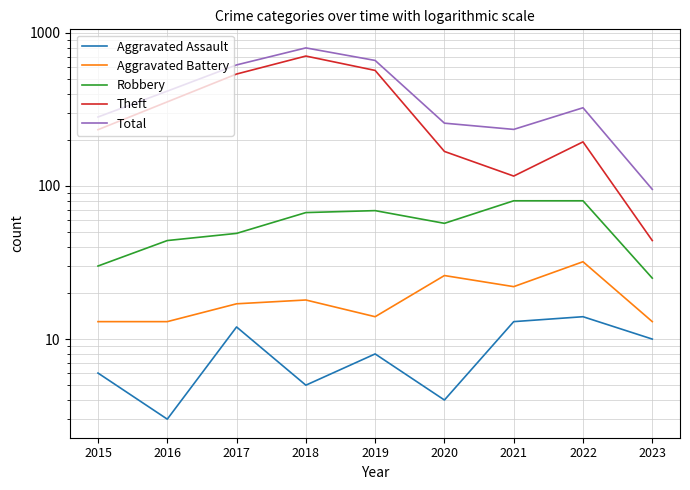

Where does the Theft series first go above 233?

2016